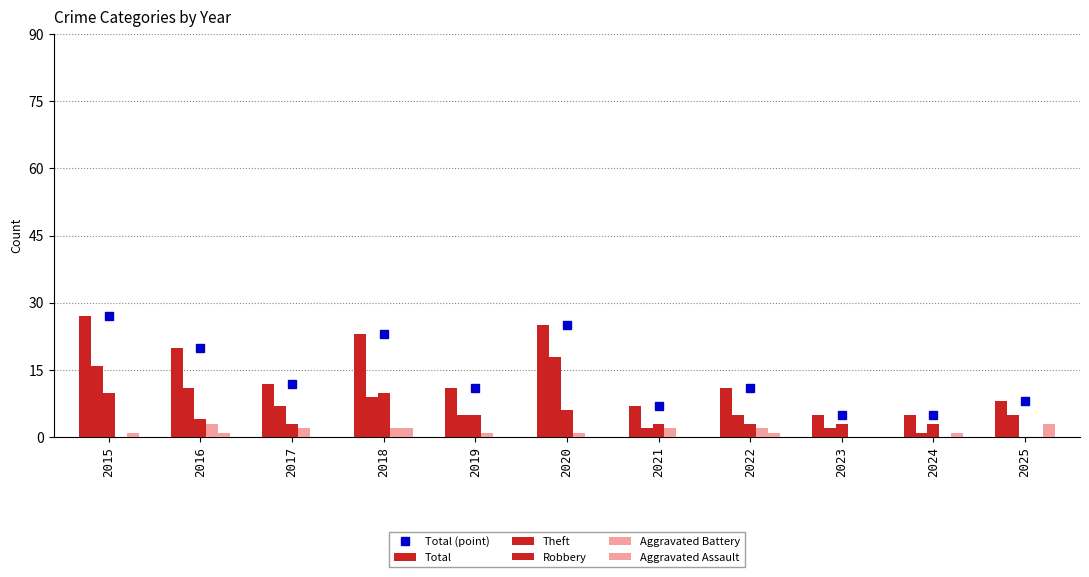

Rank the categories by Robbery value from lowest to highest.

2025, 2017, 2021, 2022, 2023, 2024, 2016, 2019, 2020, 2015, 2018